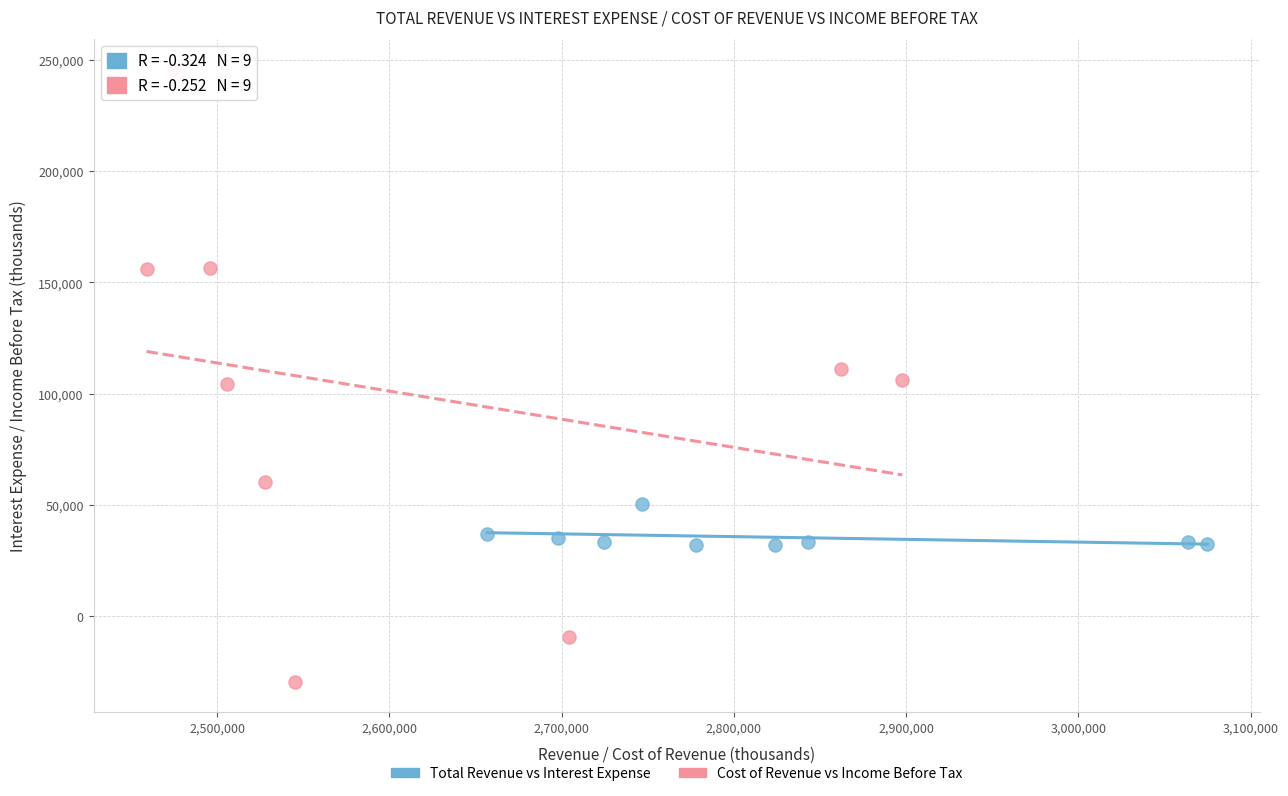

Which series contains the highest Y value?

Cost of Revenue vs Income Before Tax